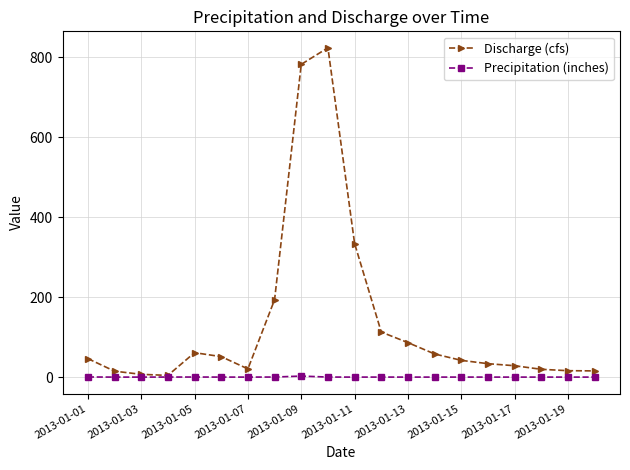

What is the greatest value displayed?

823.8